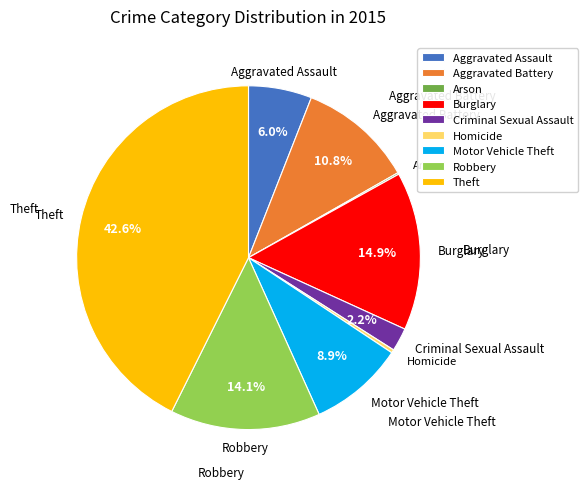

What percentage do Motor Vehicle Theft and Aggravated Assault together represent?

14.9%